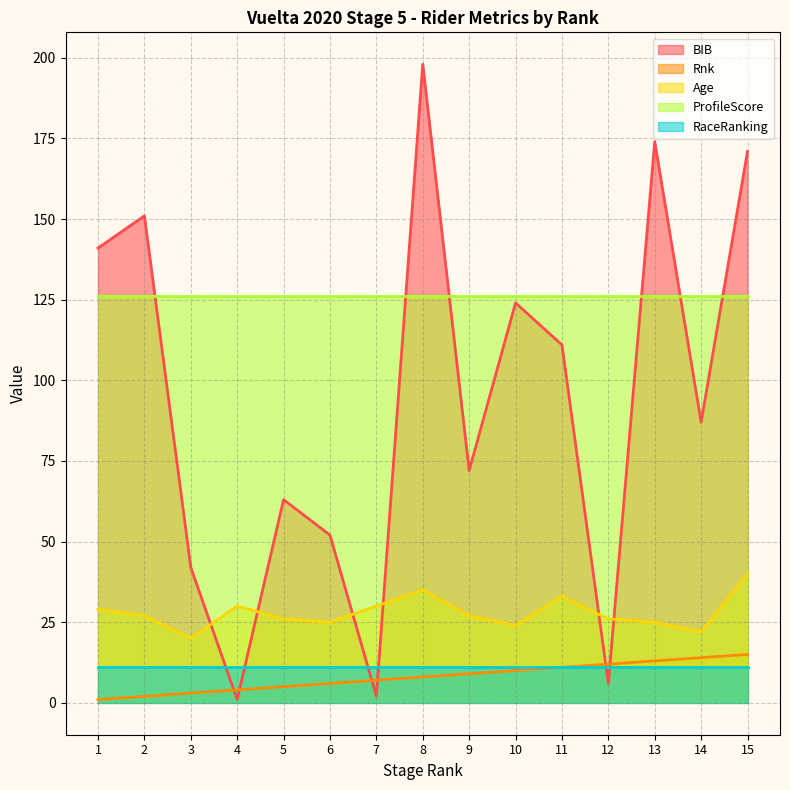

Which series has the largest total across all categories?

ProfileScore